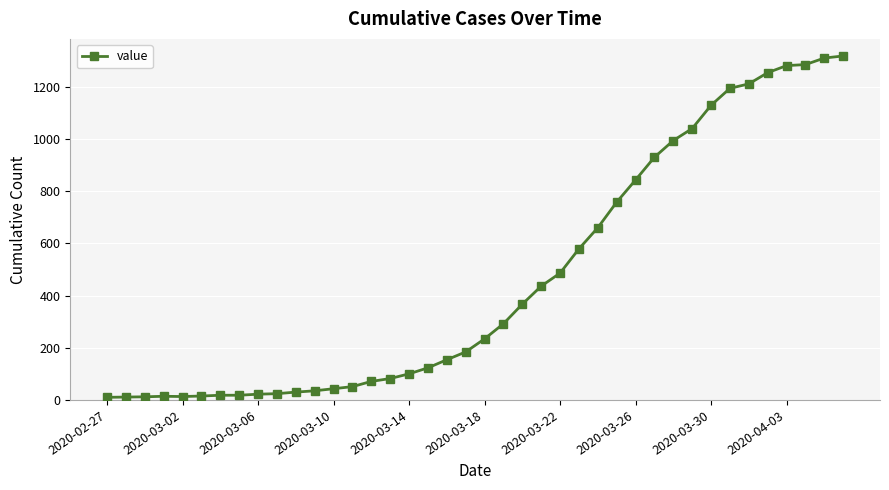

What is the minimum value shown in the chart?

10